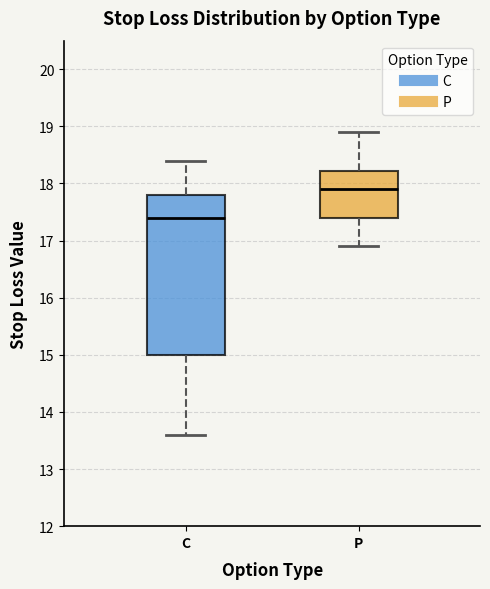

Which box has the lowest median line?

C